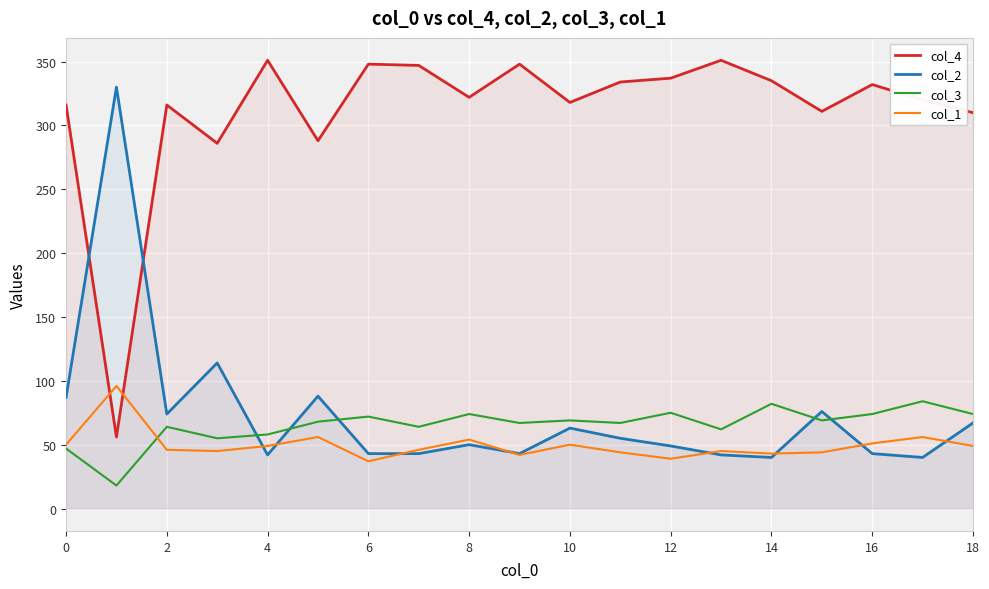

How many series are shown in this chart?

4